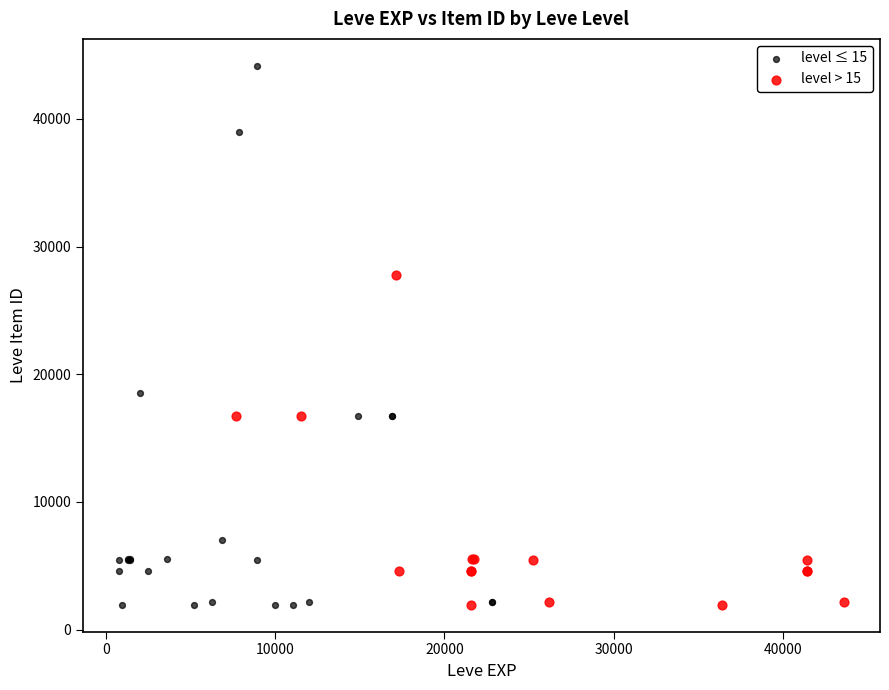

Which series has the largest Y range (max minus min)?

level ≤ 15